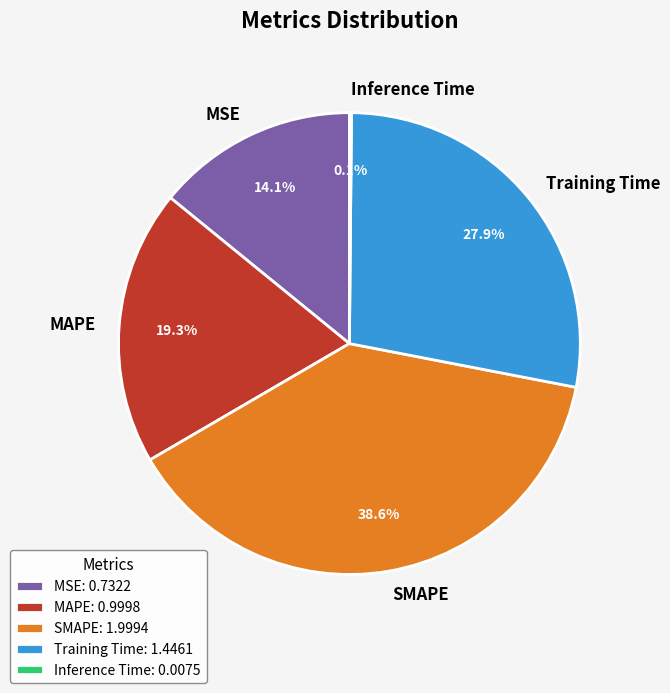

To the nearest percent, what percentage of the pie is MAPE?

19%